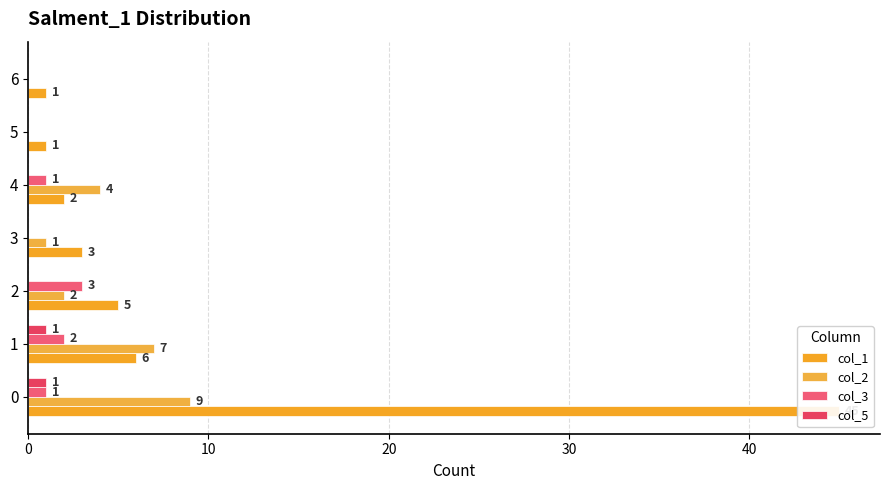

How many bars are there in each group?

4